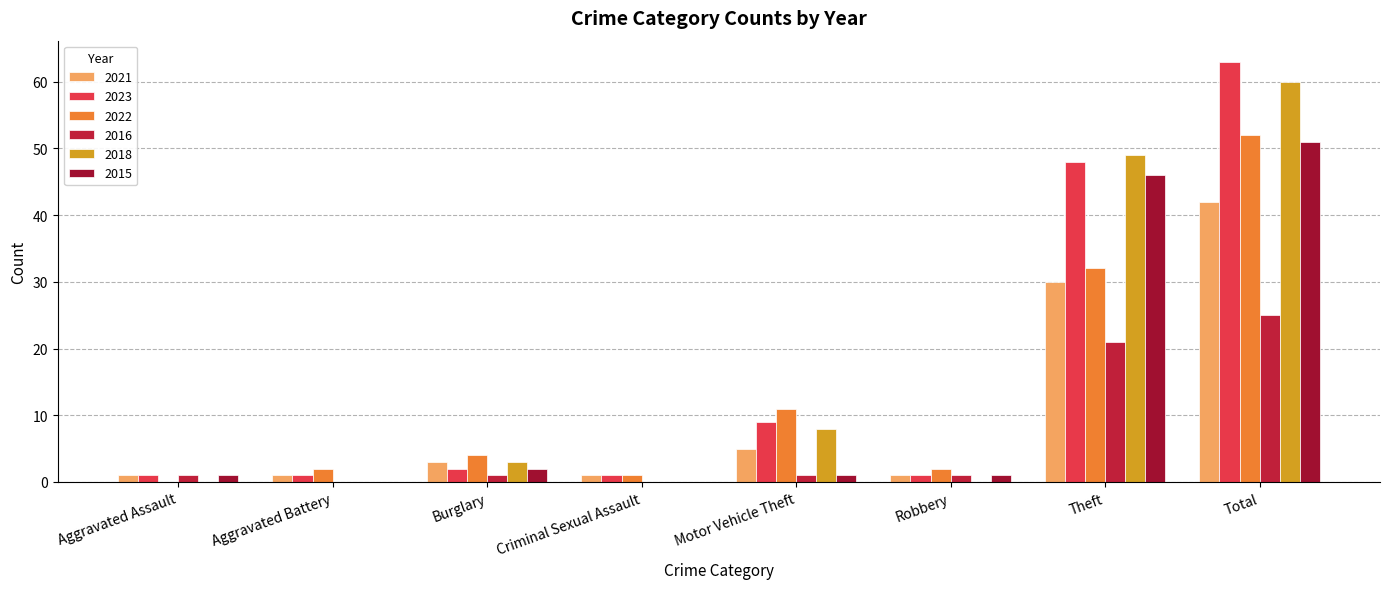

Count the number of data series in this chart.

6